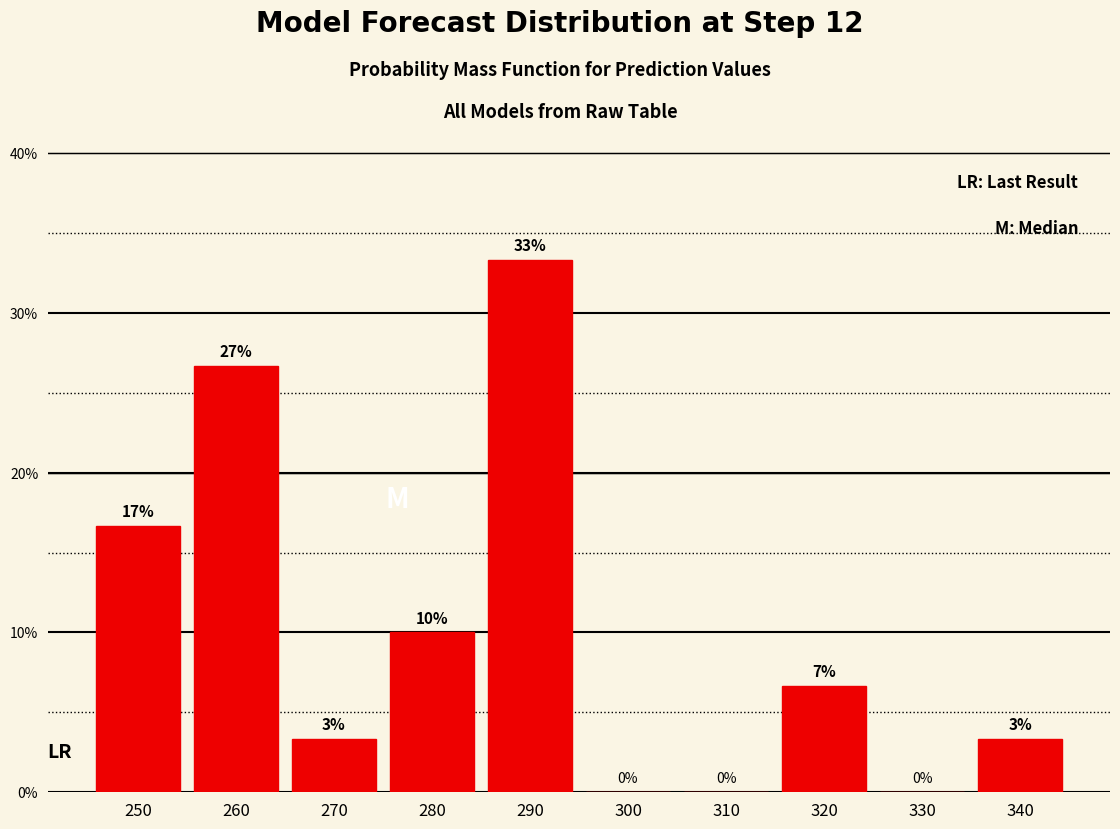

Are the bars horizontal?

No